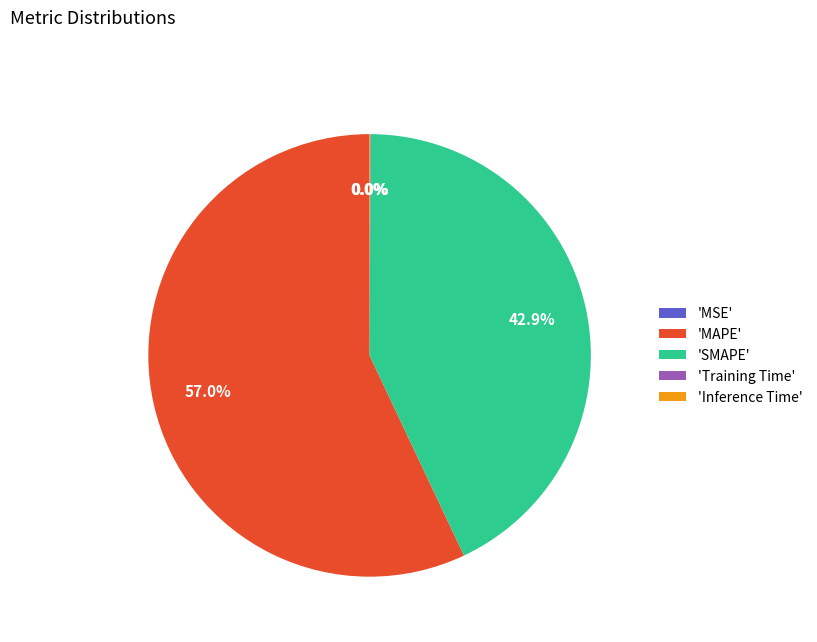

Which category accounts for the majority?

'MAPE'